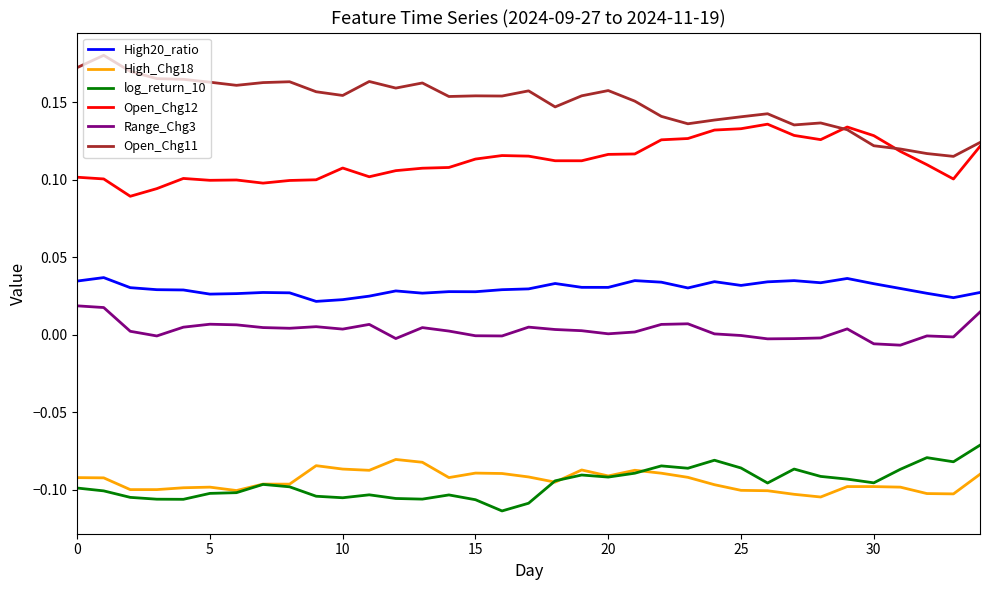

Which series has the largest range (max minus min)?

Open_Chg11